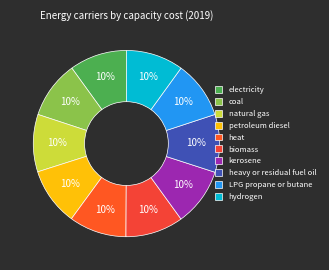

How many slices are in this pie chart?

10